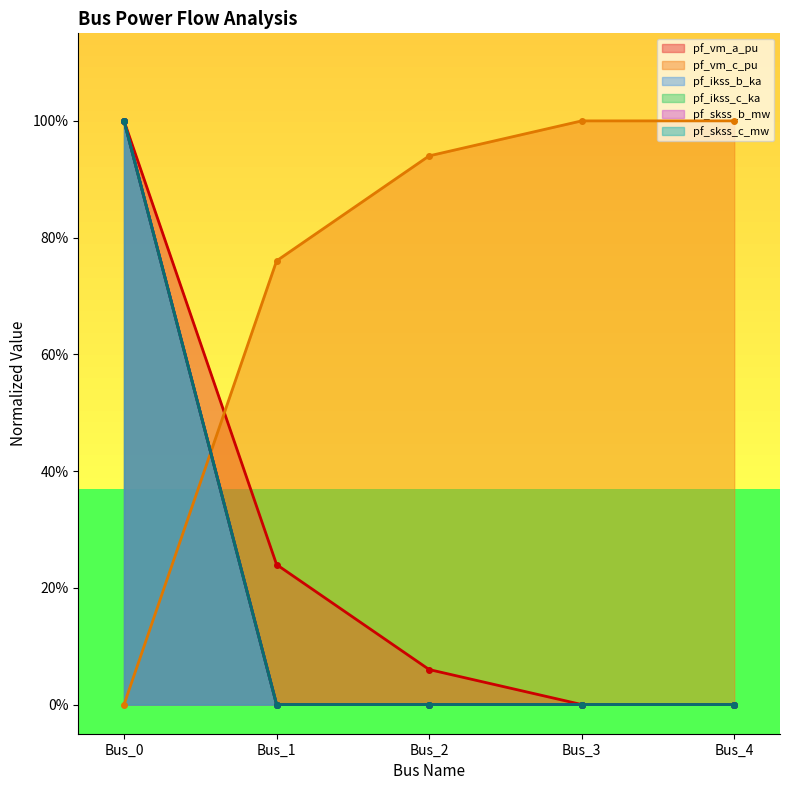

How many lines are shown in the chart?

6